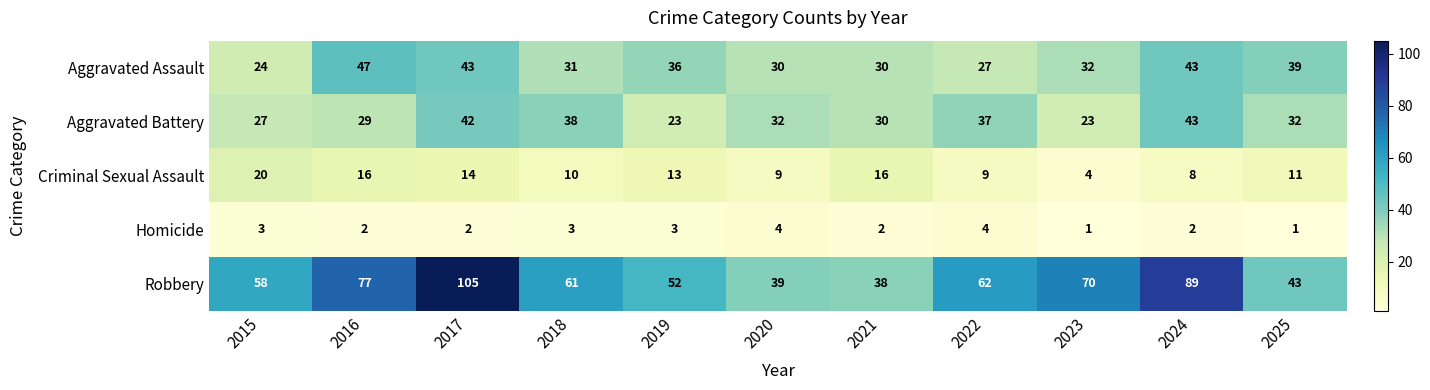

Which series has the largest range (max minus min)?

Robbery